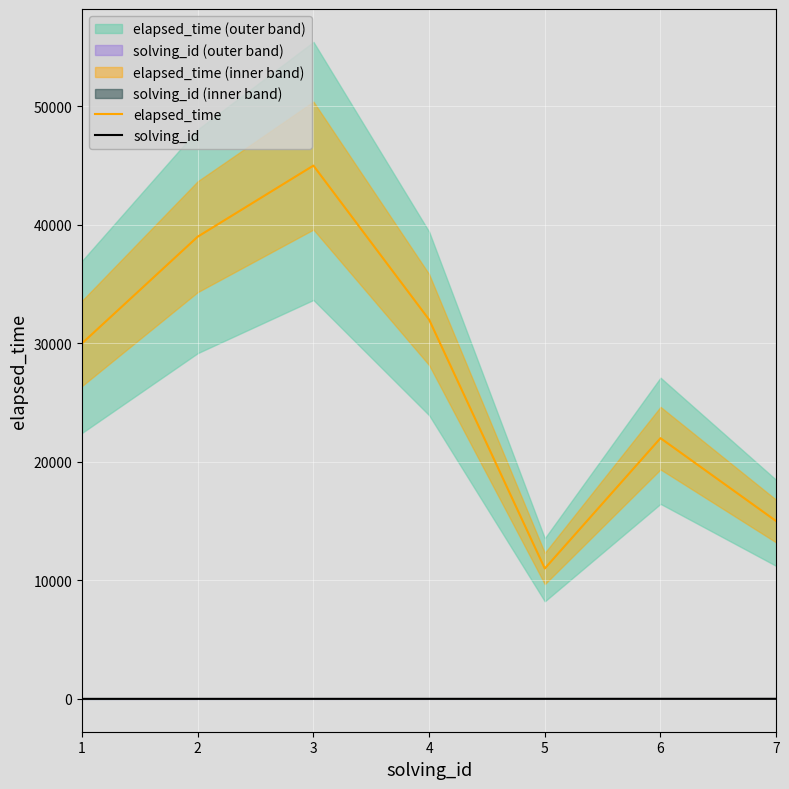

True or false: solving_id has a value of 3 at 5.

False